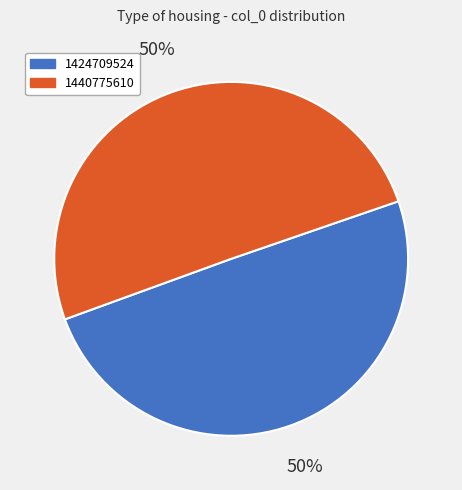

To the nearest percent, what is the average slice percentage?

50%